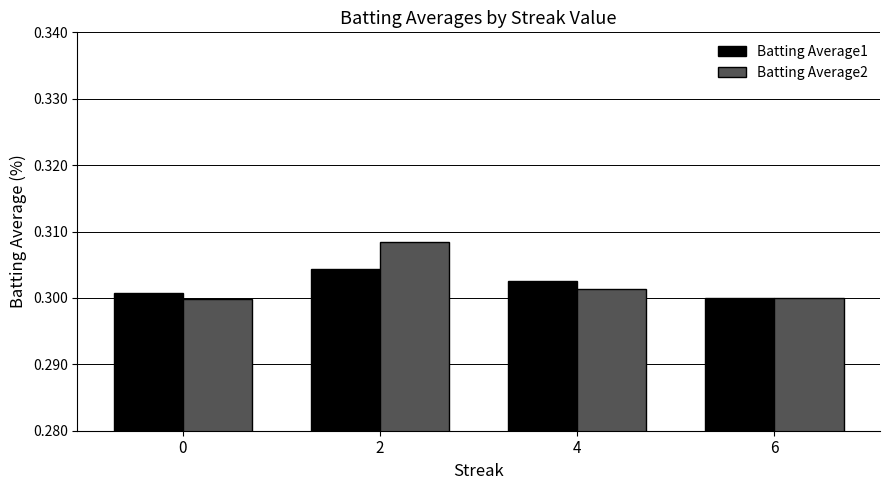

The value of Batting Average1 at 0 is 0.2. True or false?

False